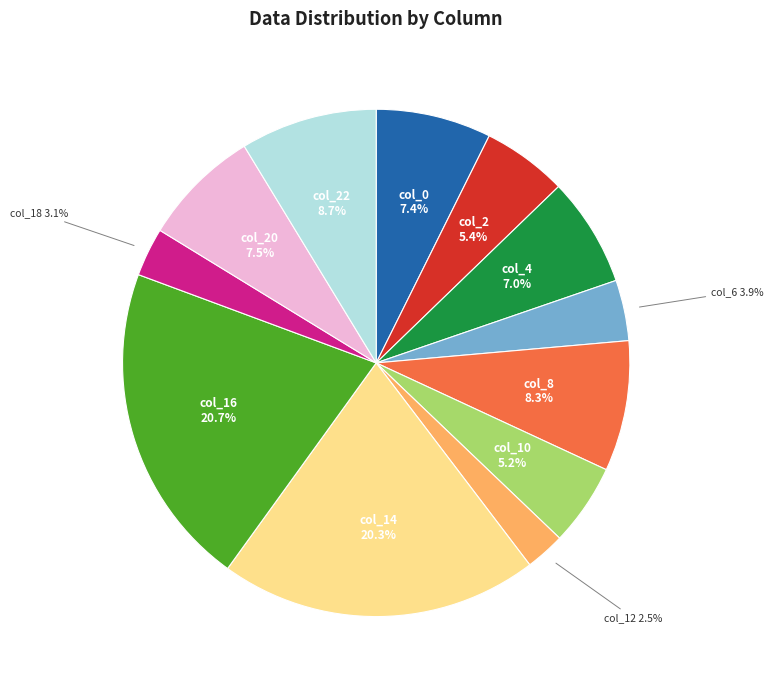

How many slices are in this pie chart?

12